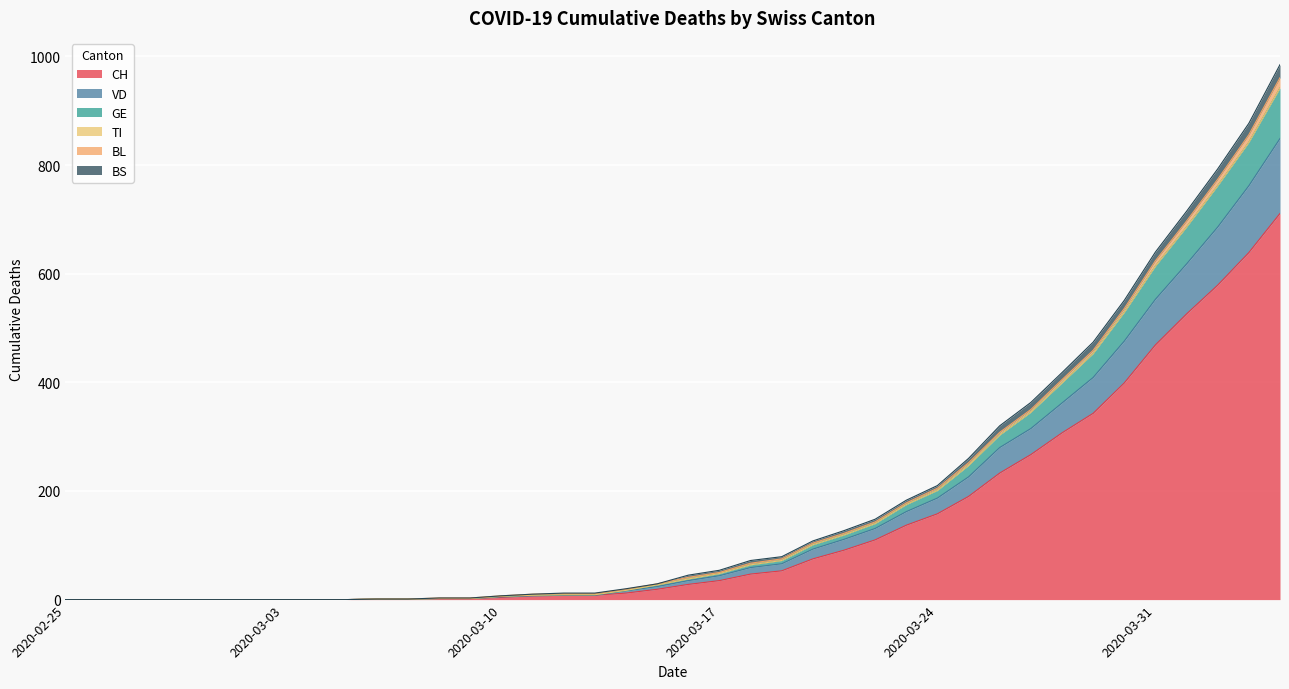

Is it true that GE equals 1 at 2020-03-09?

False